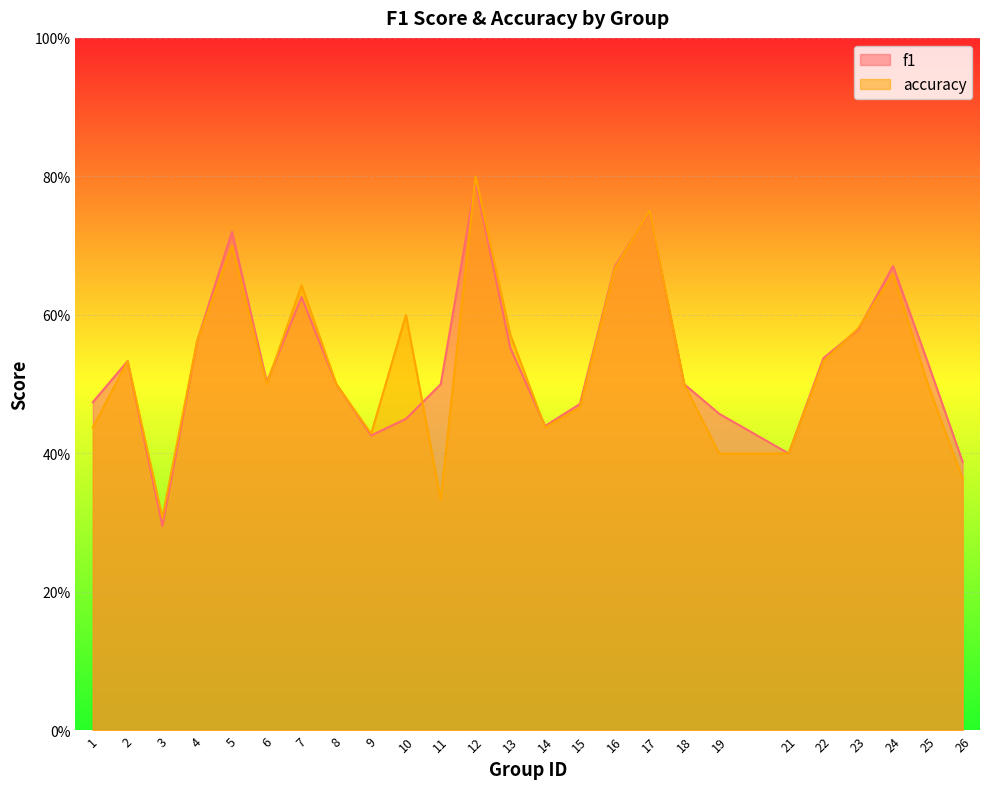

How many f1 values are between 0 and 1?

25